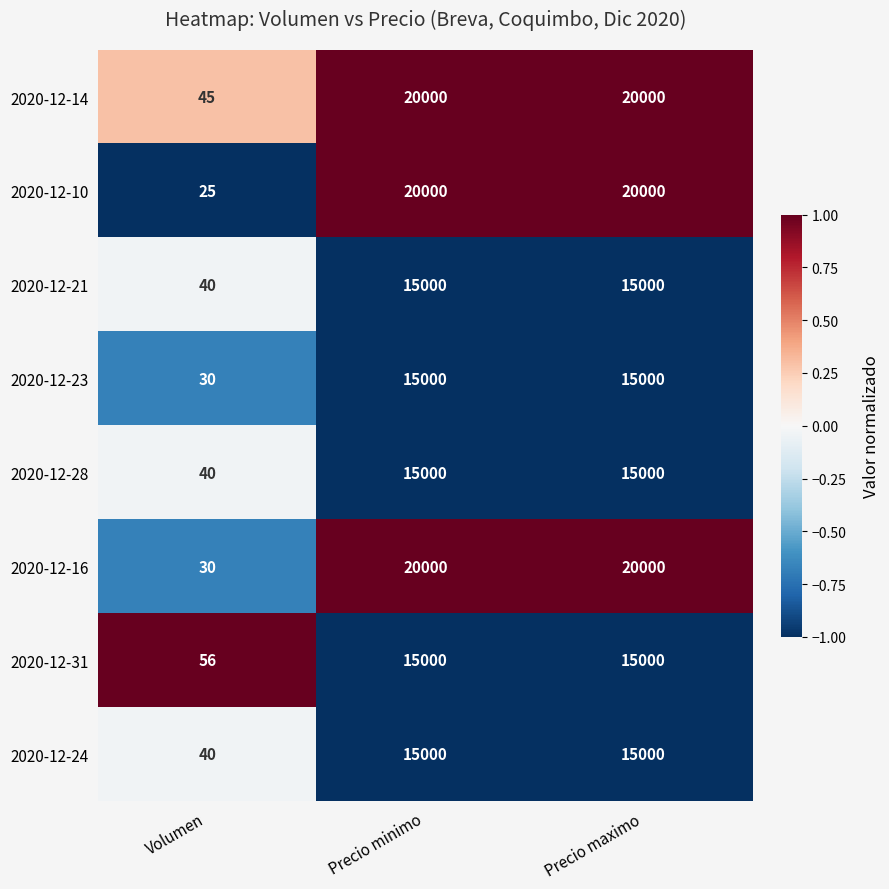

What is the sum of all 2020-12-31 values?

30056